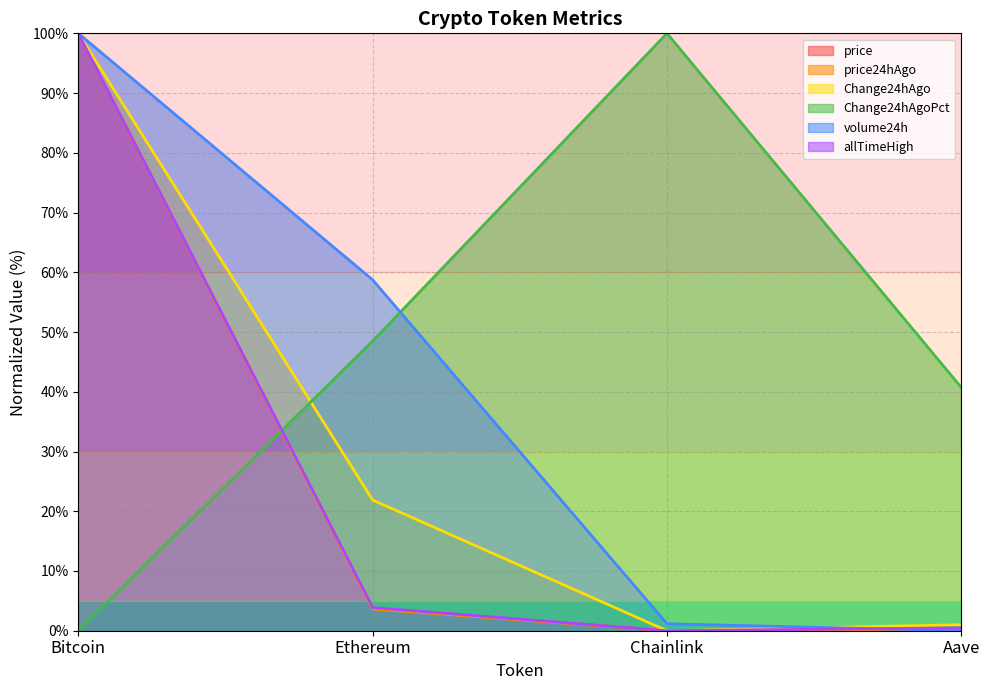

Does the chart display data point markers on the line(s)?

No